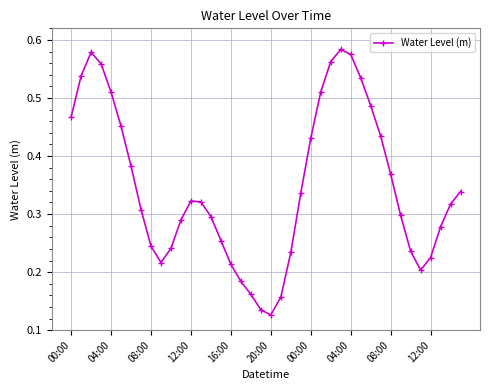

How many values are between 0 and 1?

40